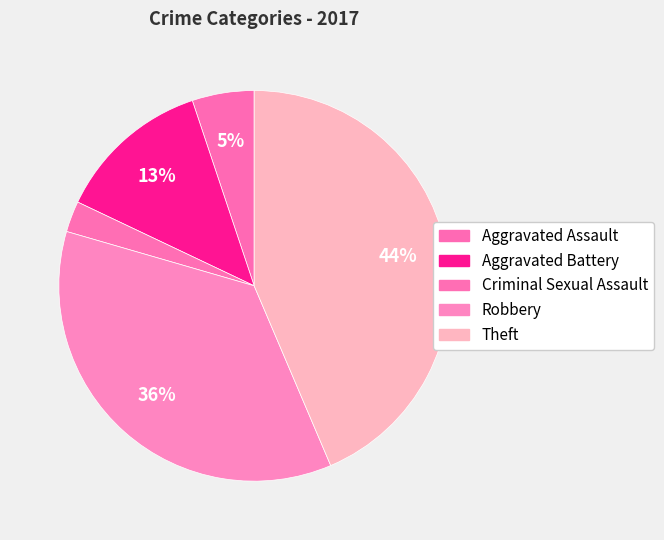

Which slice is the smallest?

Criminal Sexual Assault